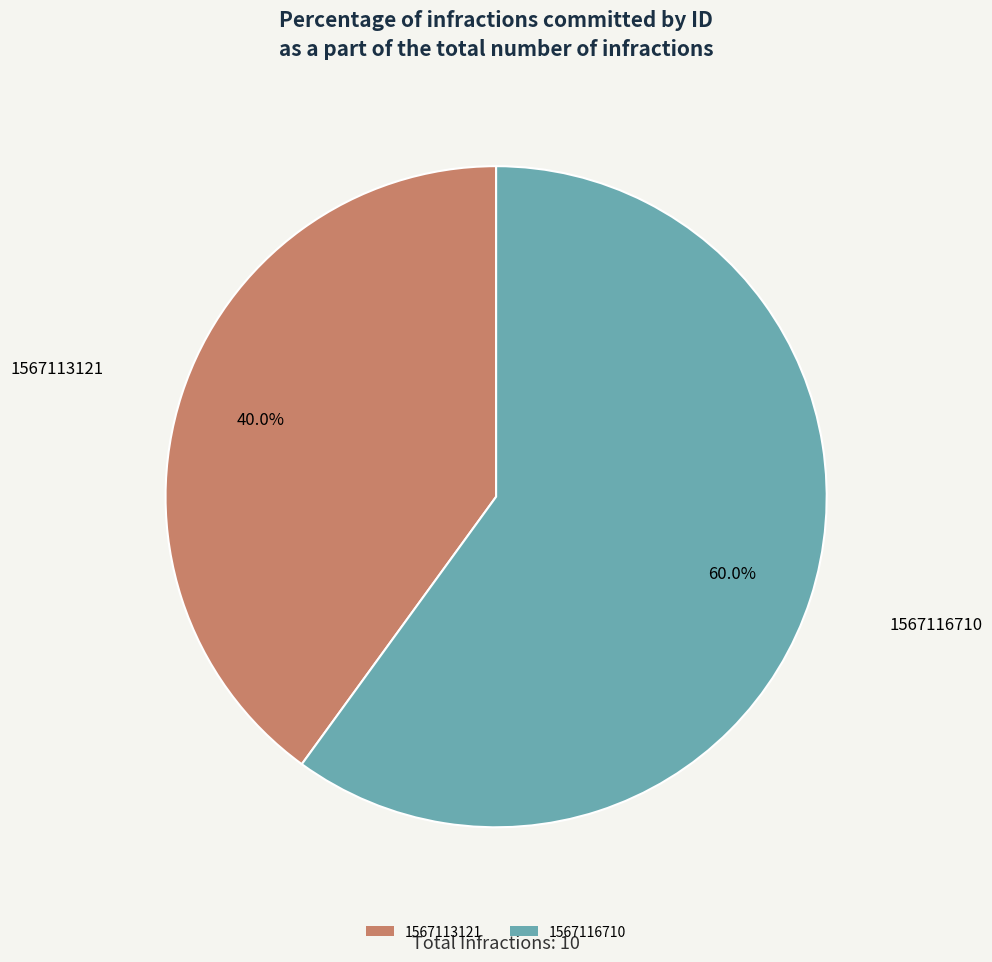

How many segments does this pie chart have?

2